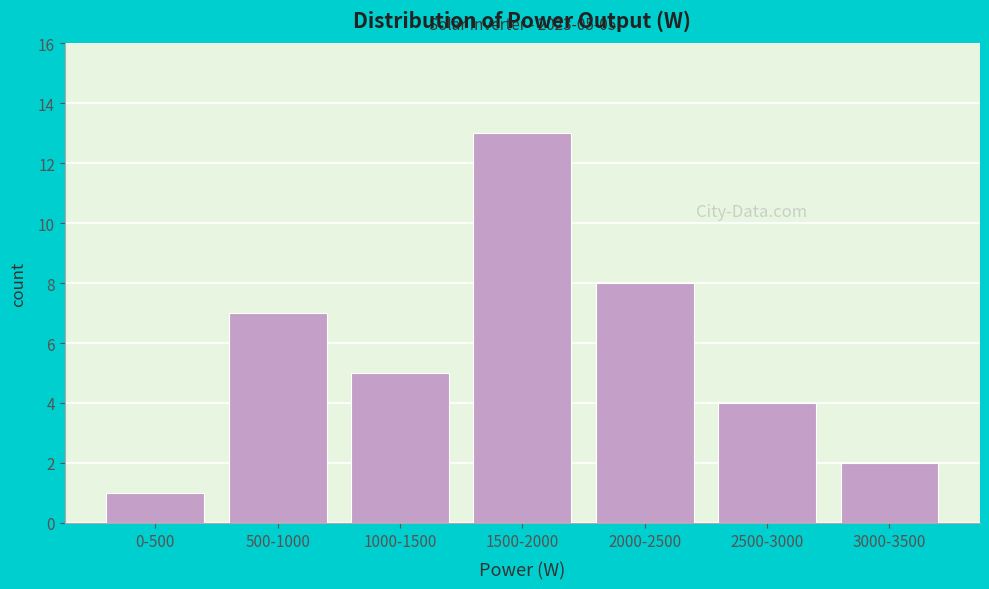

Reading right to left, transcribe all the data shown in this chart.

2	4	8	13	5	7	1